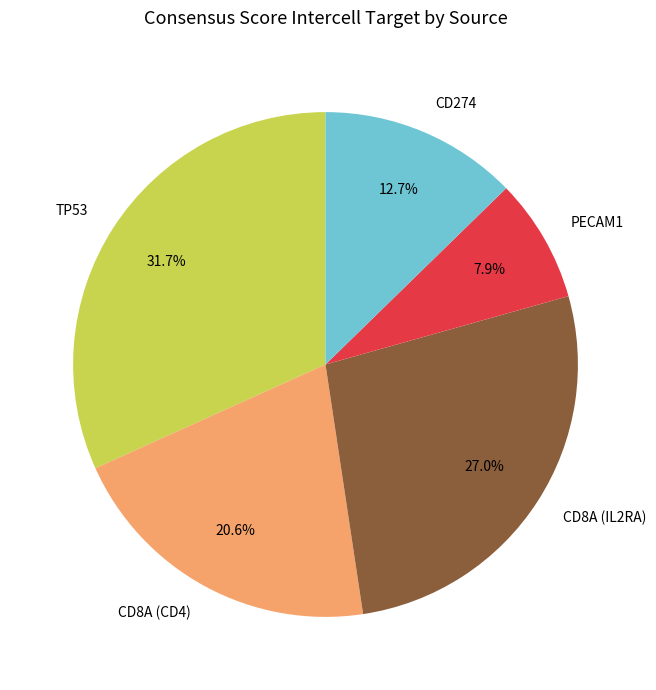

Is it true that CD274 is 2% of the pie?

False